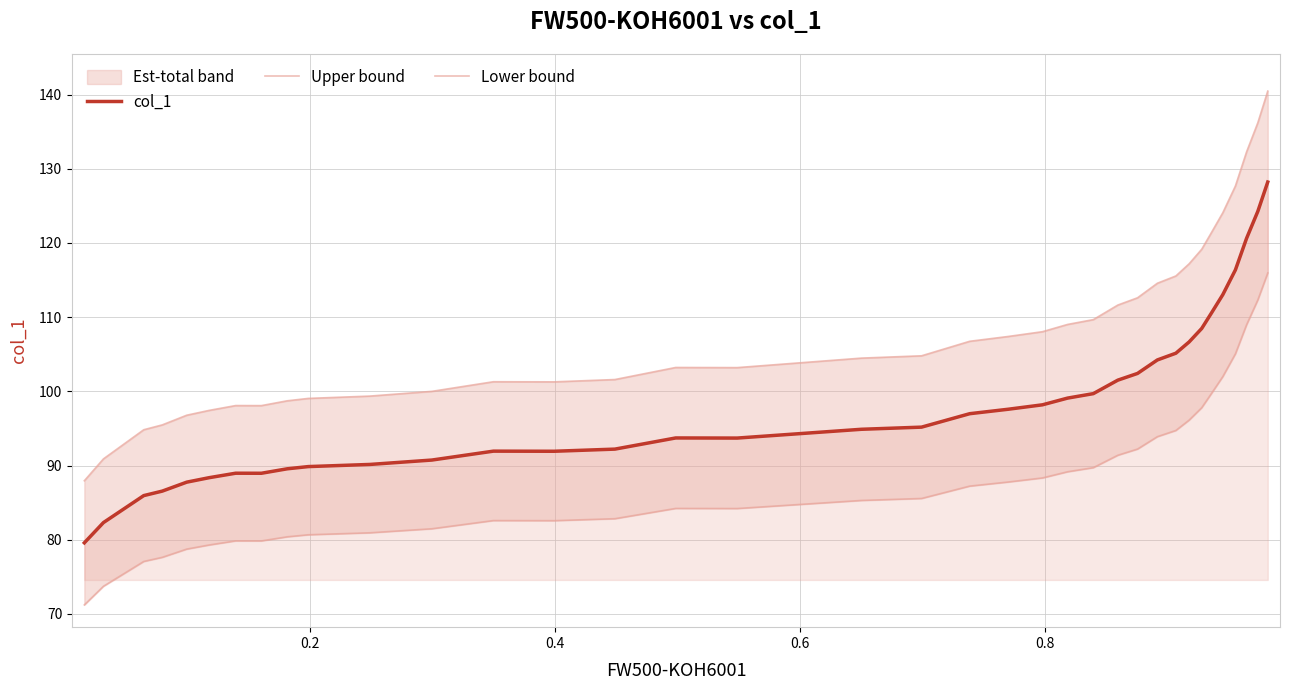

What is the minimum value for col_1?

79.6